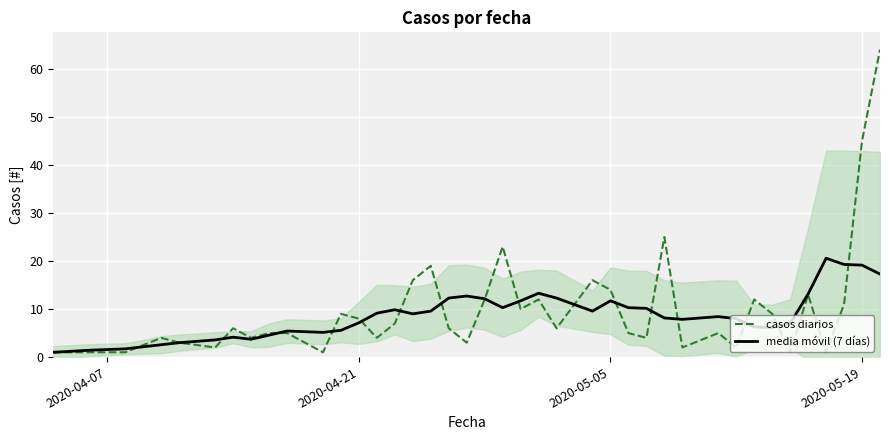

What is the maximum value for casos diarios?

64.0